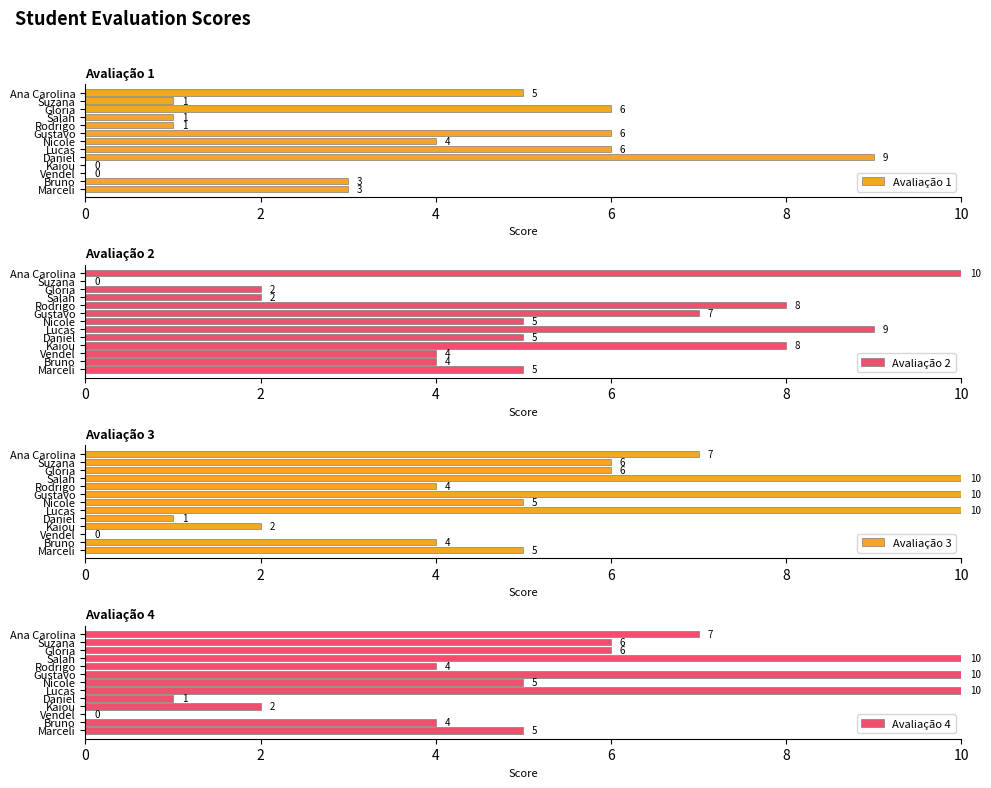

The value of Avaliação 4 at Salah is 6. True or false?

False